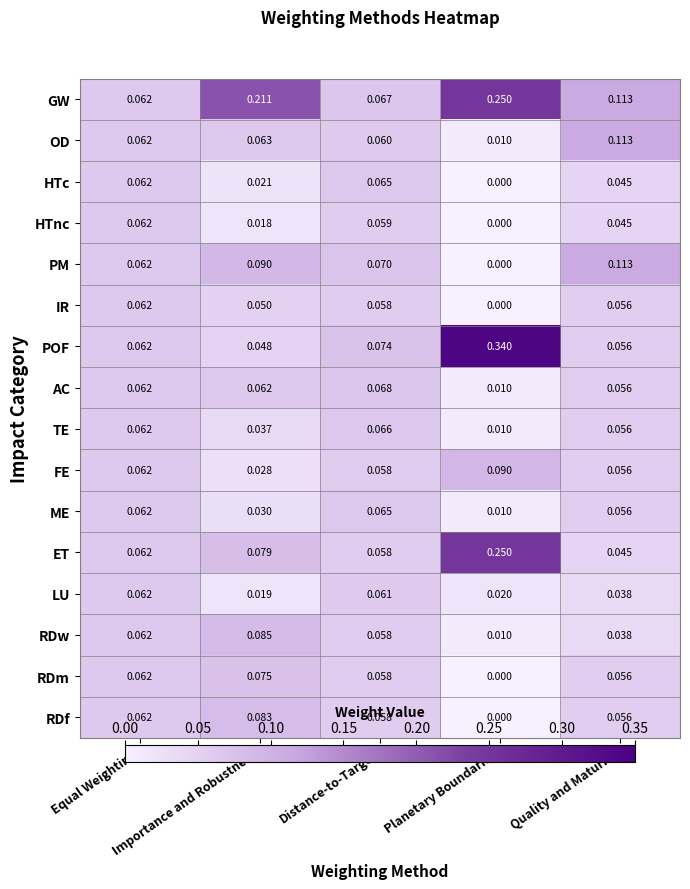

Which series has the widest spread of values?

POF